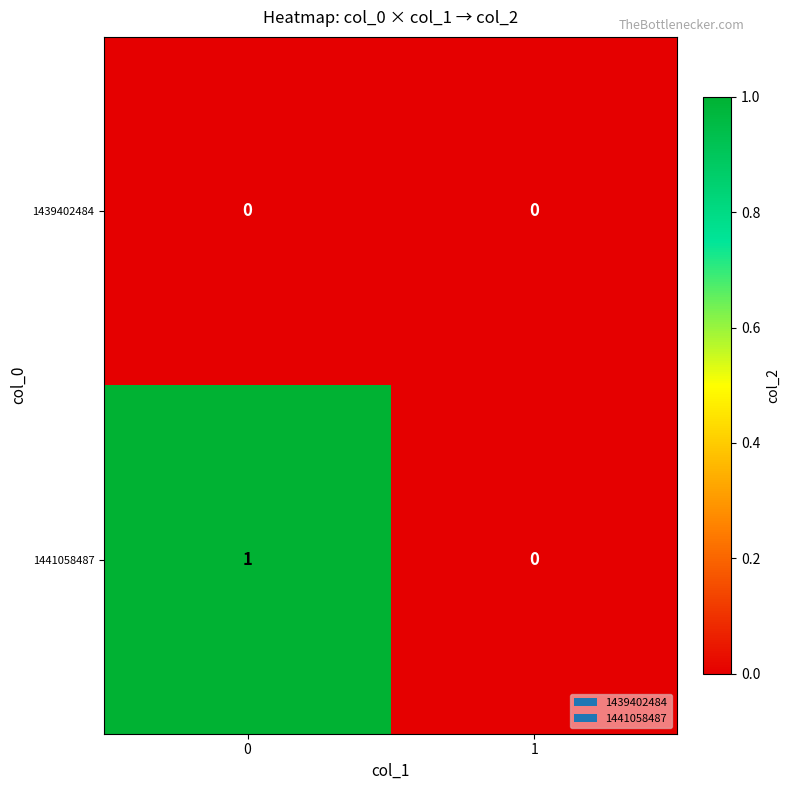

Rank the series by their maximum value, from lowest to highest.

1439402484, 1441058487